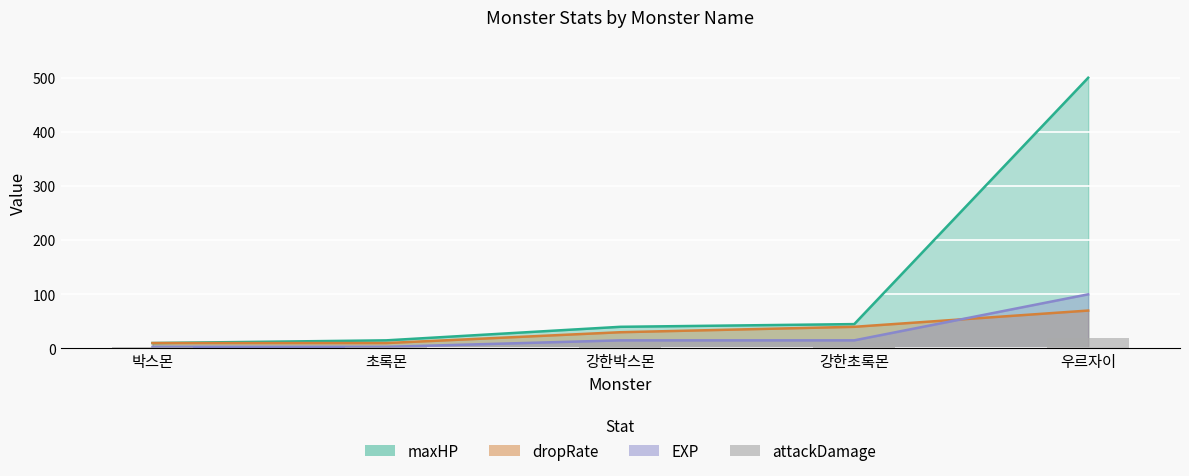

Which category has the lowest value across all series?

박스몬